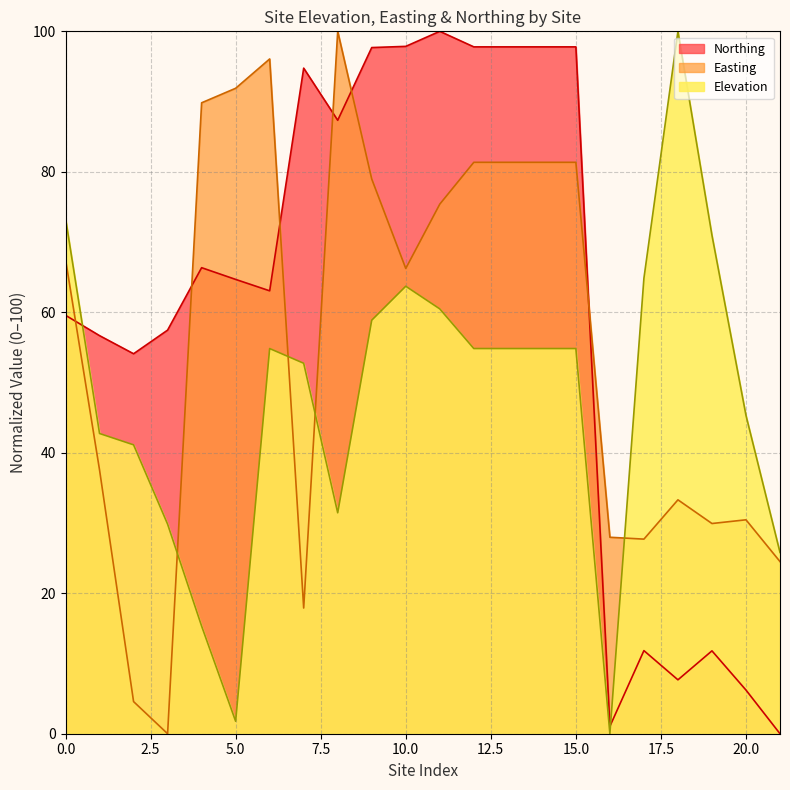

Which series has the largest range (max minus min)?

Elevation